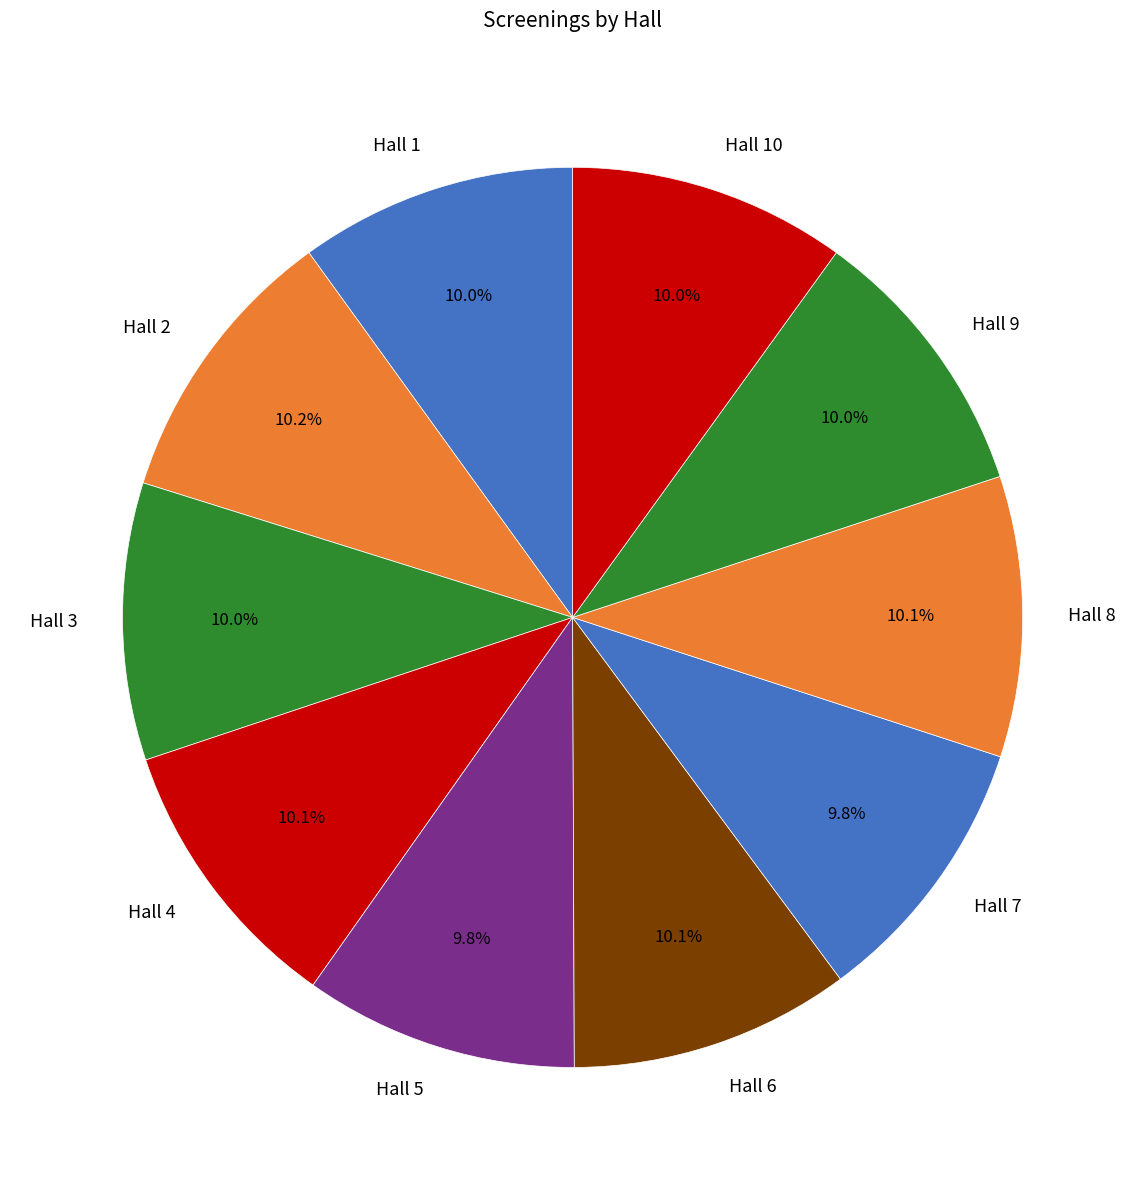

To the nearest percent, what is the combined percentage of Hall 2 and Hall 7?

20%